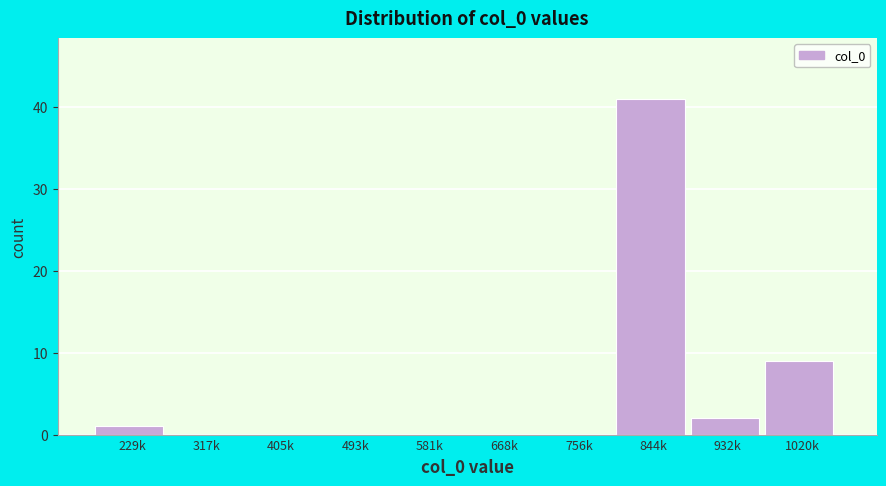

Which has a higher value, 405k or 1020k?

1020k